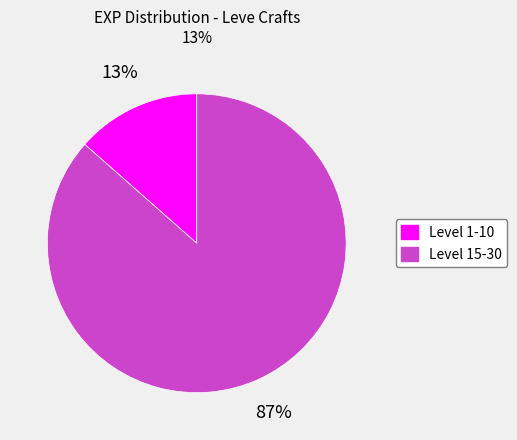

What percentage is the Level 1-10 slice, to the nearest percent?

13%